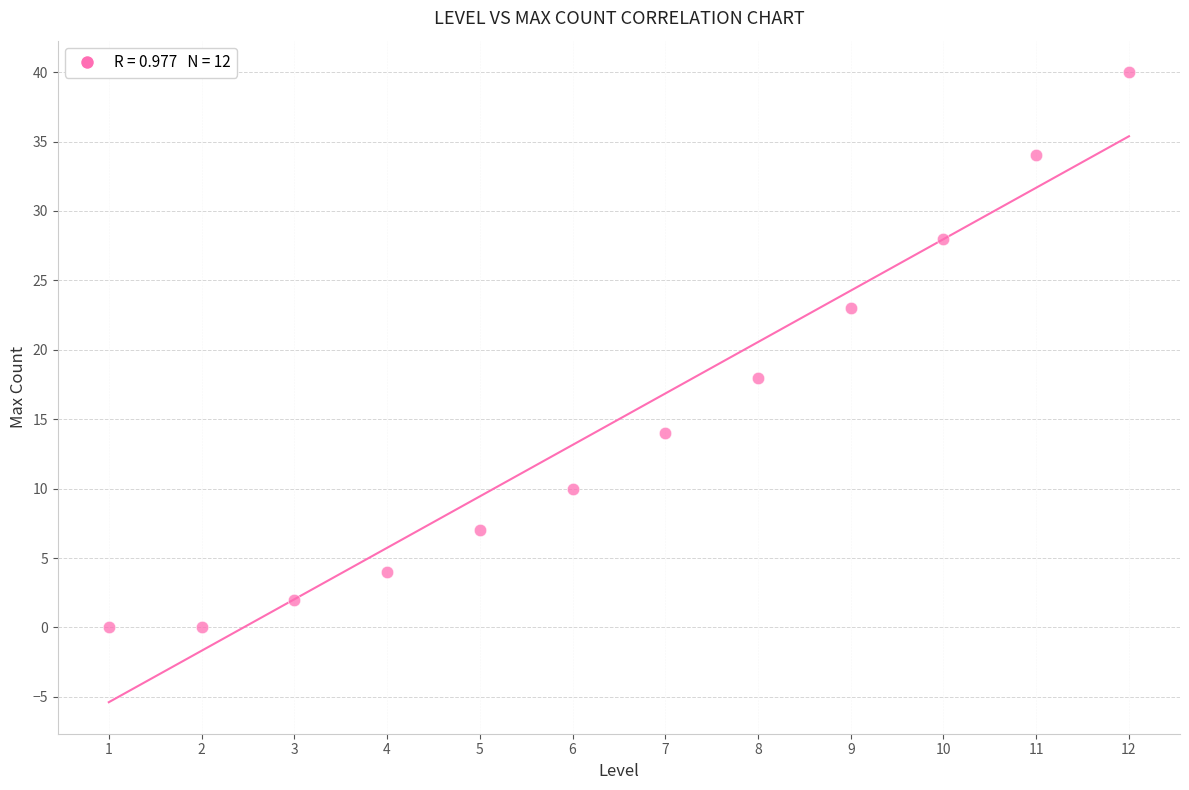

What is the range of X values (max minus min)?

11